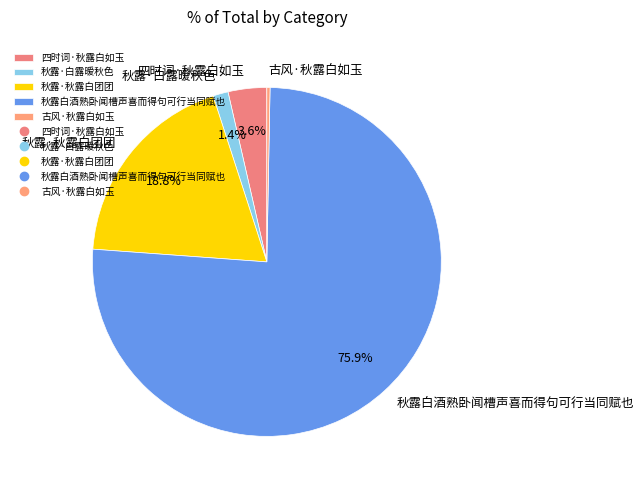

Does any single category account for the majority?

Yes